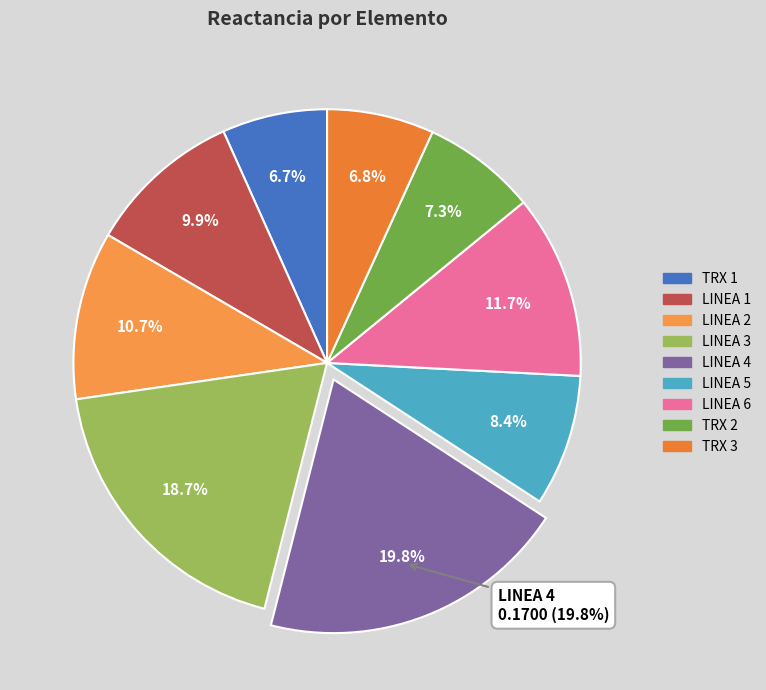

To the nearest percent, what is the average slice percentage?

11%